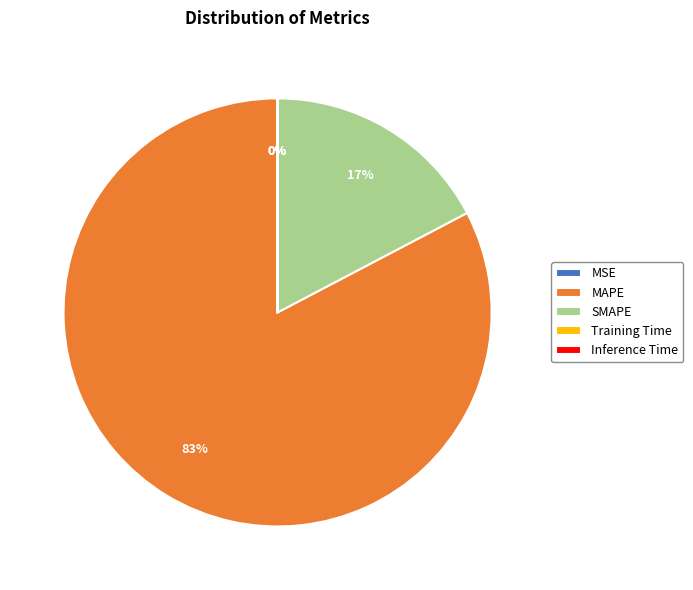

True or false: SMAPE accounts for 17% of the total.

True